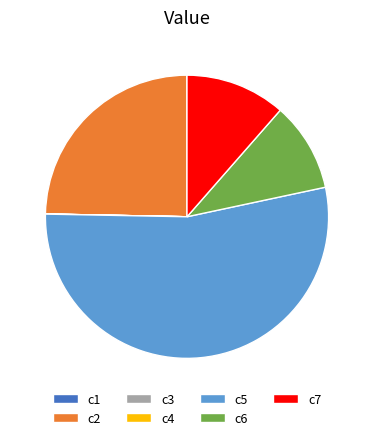

Does c5 represent more than half of the total?

Yes